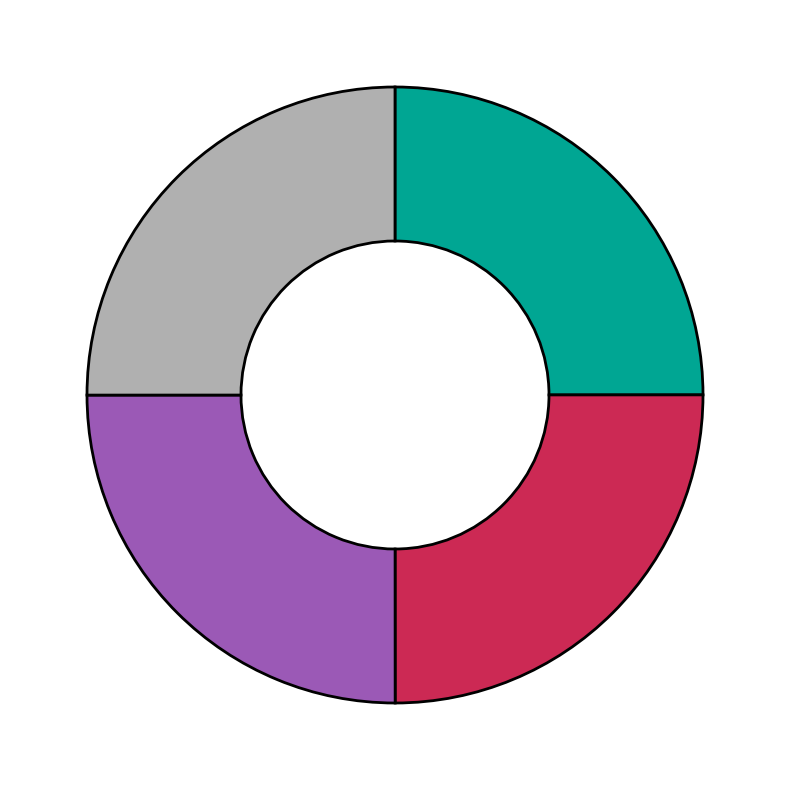

Count the number of slices in the pie.

4